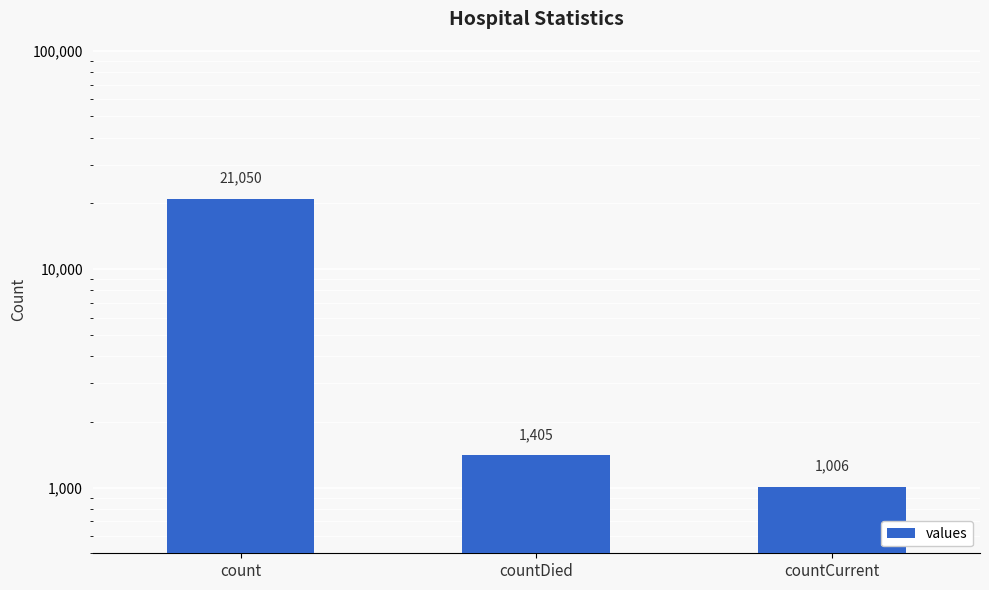

What is the sum of the values at countDied and countCurrent?

2411